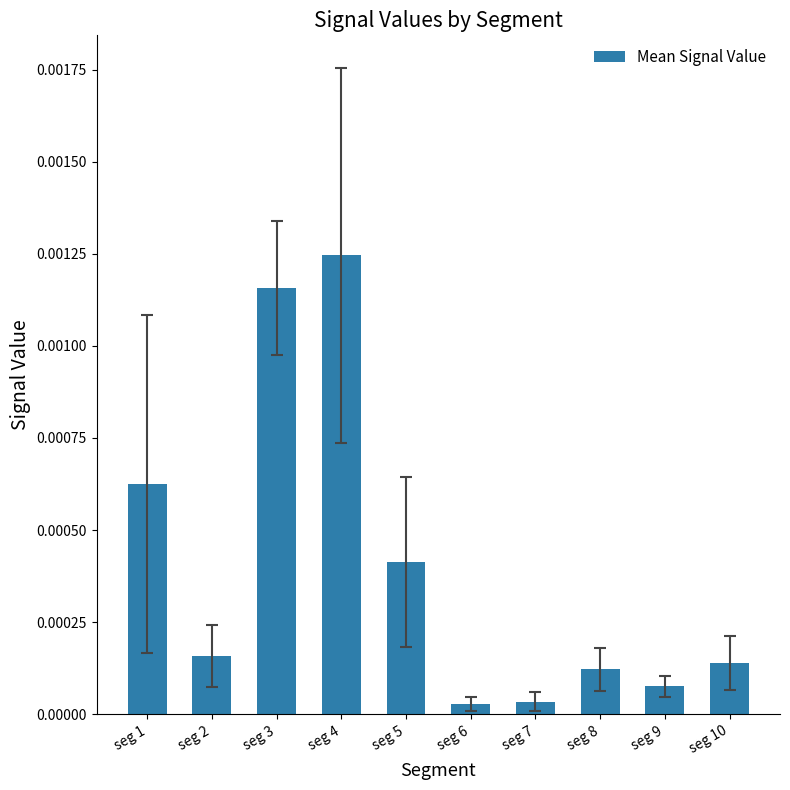

Which label corresponds to the largest value in the chart?

seg 4